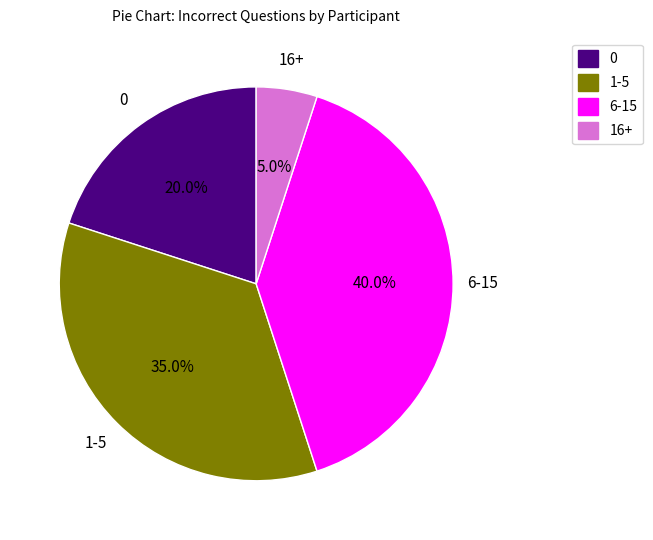

Which has a higher value, 6-15 or 16+?

6-15